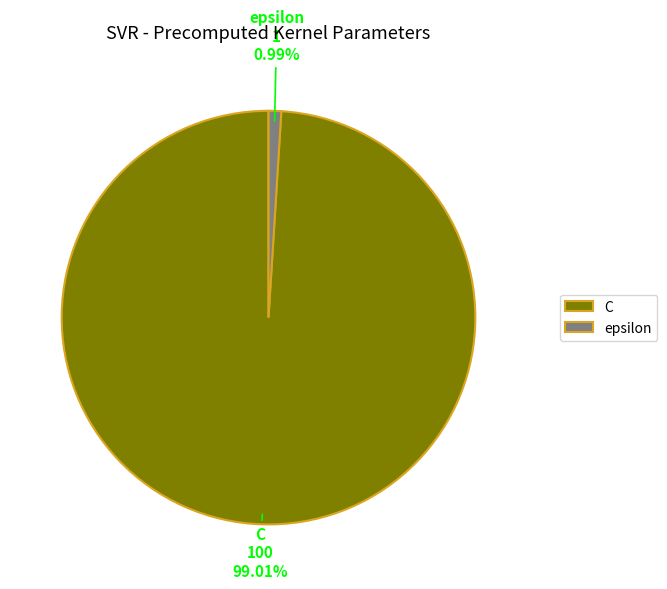

What percentage is the C slice, to the nearest percent?

99%